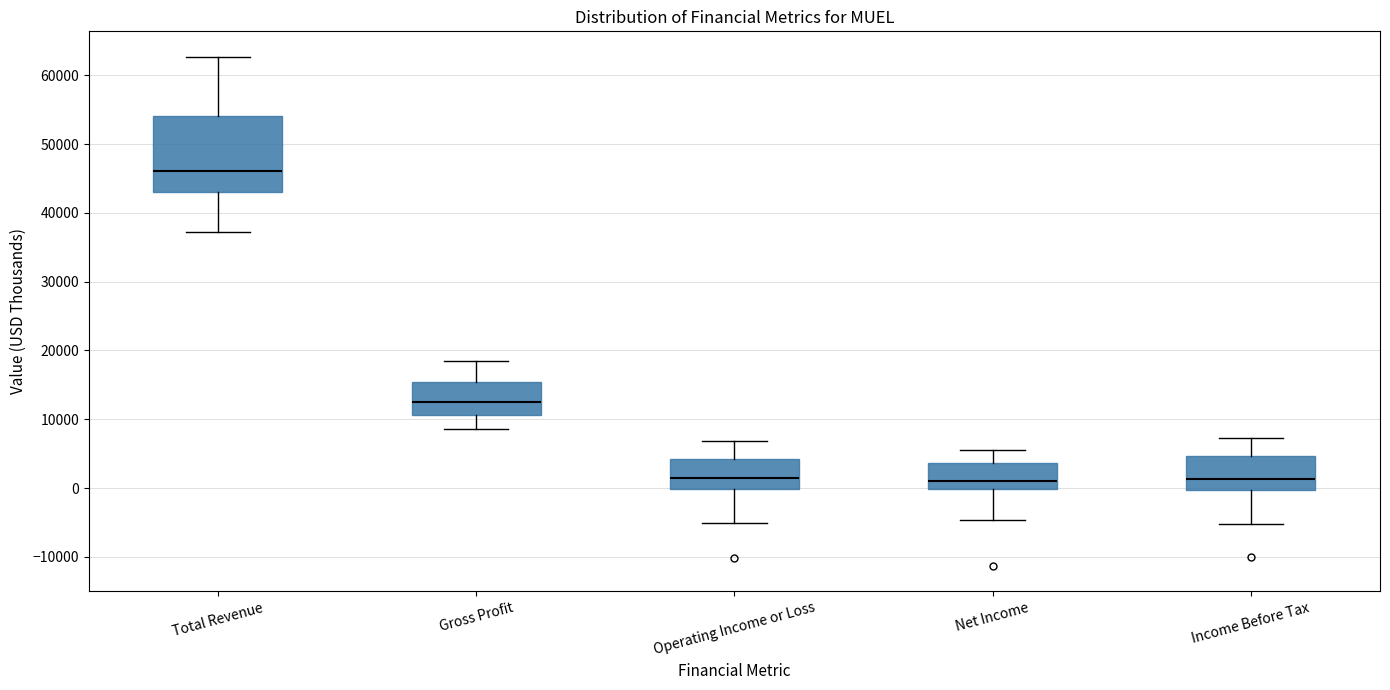

Reading left to right, transcribe this box plot: for each box, give where its median line is, the range the box spans, and where its two whiskers end, as read against the y-axis. The values are not printed on the chart, so give them approximately, as read against the axis.

Total Revenue: median 46000, box 43000 to 54000, whiskers 37000 to 63000
Gross Profit: median 13000, box 11000 to 15000, whiskers 9000 to 19000
Operating Income or Loss: median 1000, box 0 to 4000, whiskers -5000 to 7000
Net Income: median 1000, box 0 to 4000, whiskers -5000 to 6000
Income Before Tax: median 1000, box 0 to 5000, whiskers -5000 to 7000